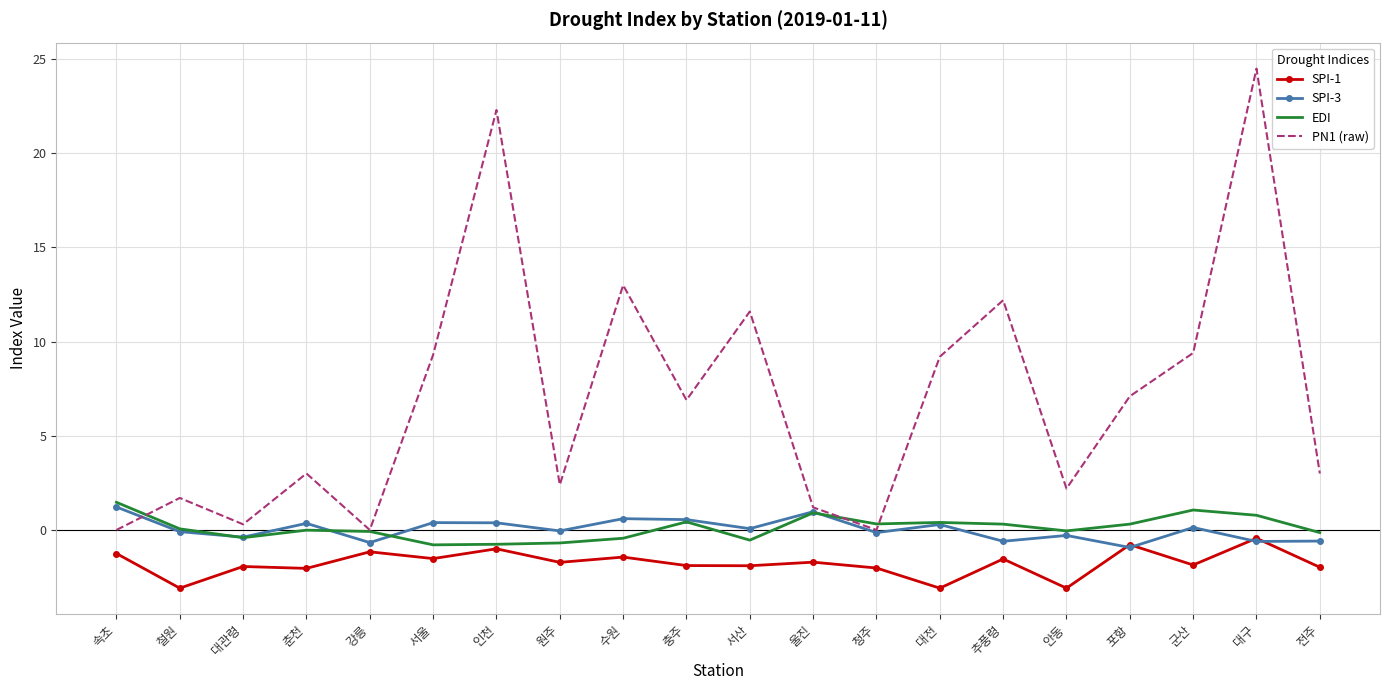

Which series has the largest total across all categories?

PN1 (raw)